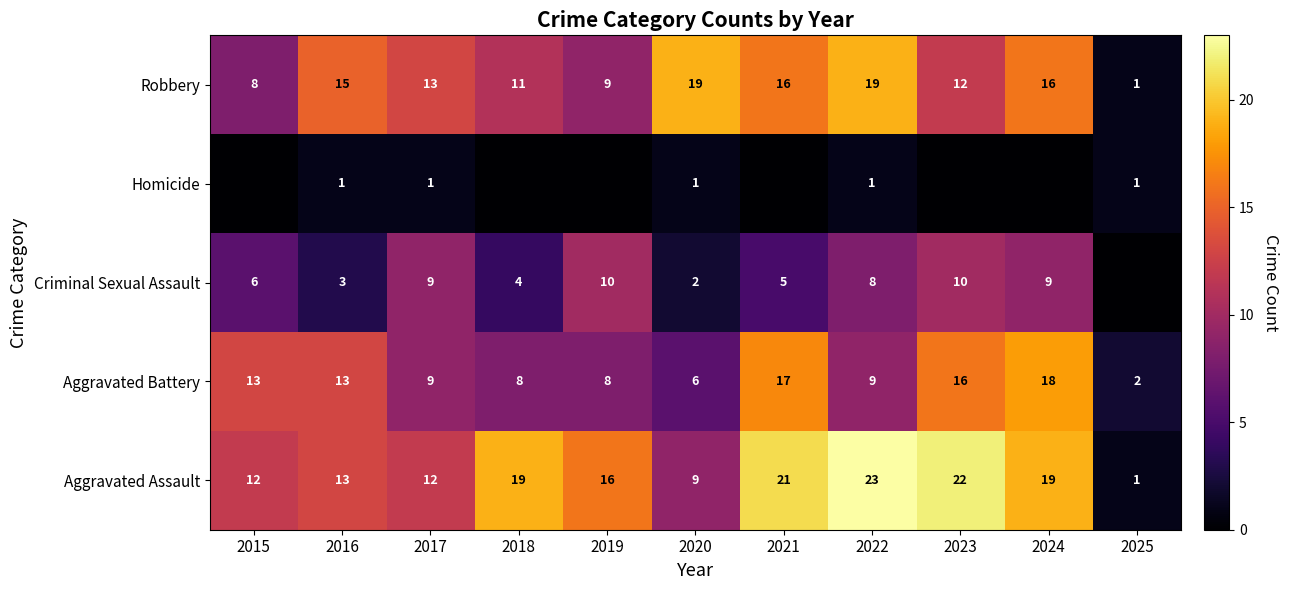

What is the average value of the Aggravated Battery series?

11